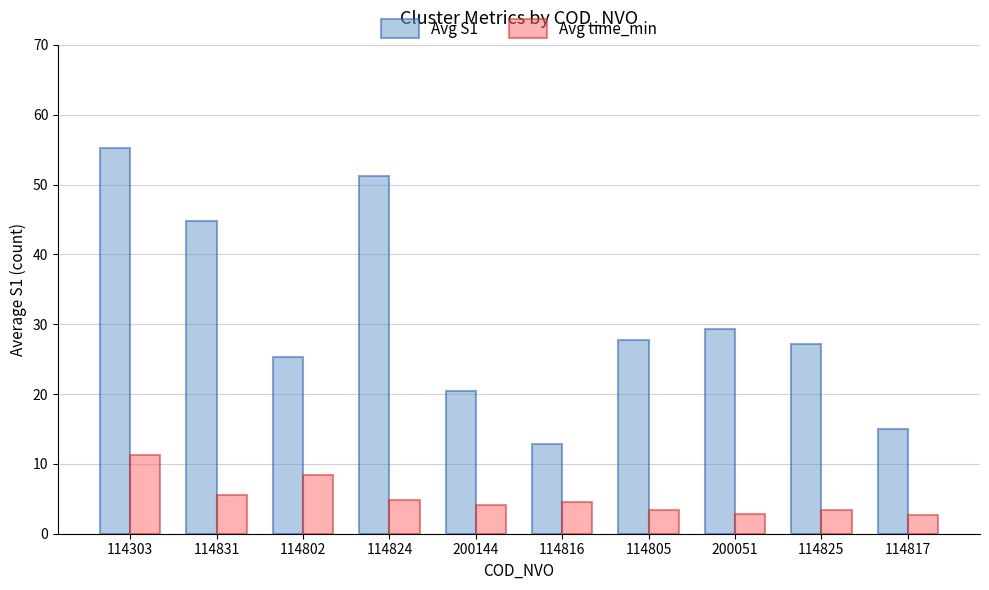

What is the value of the Avg time_min bar at the 2nd from the left?

5.6